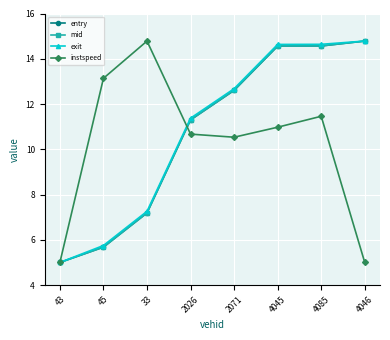

What is the highest value of the mid series?

14.8